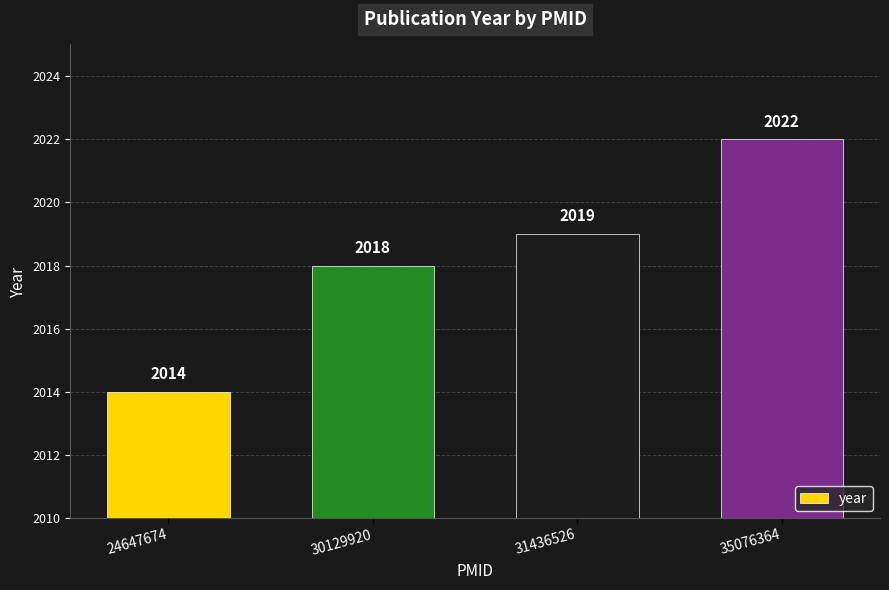

Read the value at 24647674.

2014